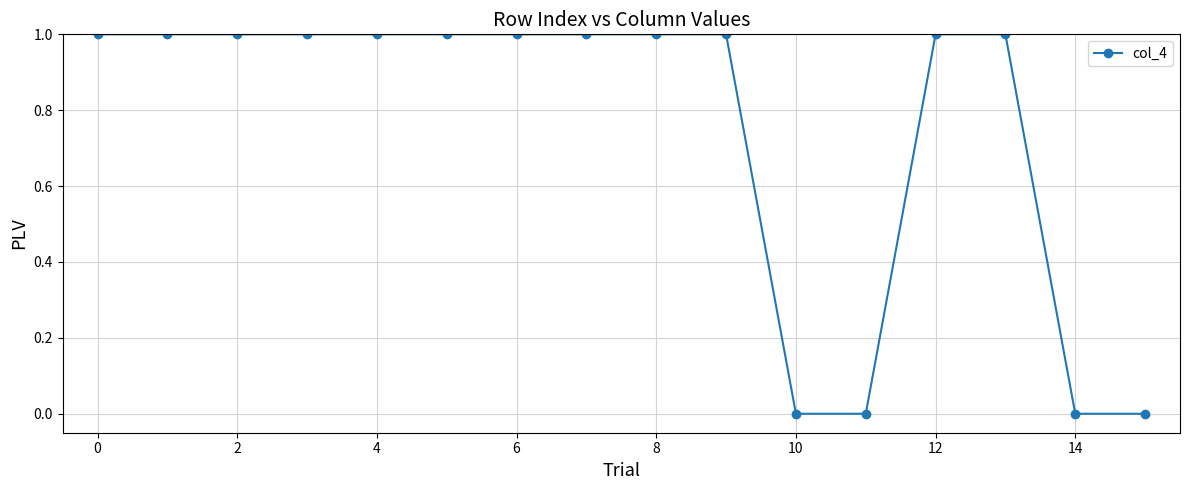

What is the value of the 6th point from the left?

1